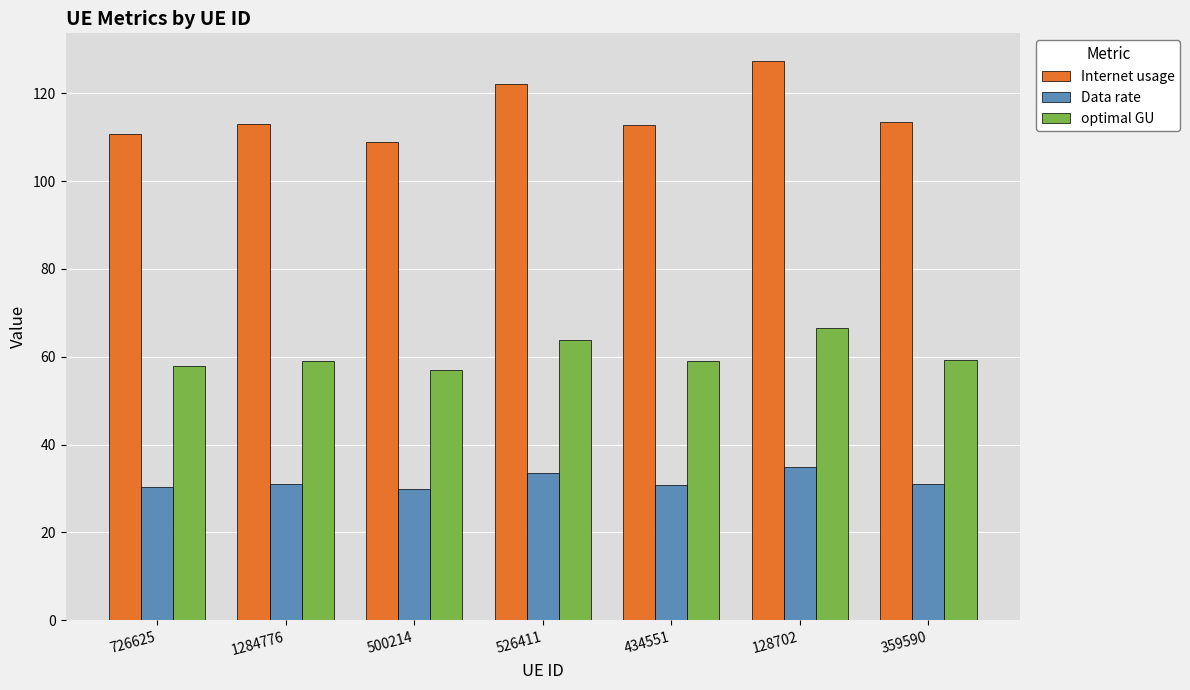

At which label does Internet usage reach its minimum?

500214